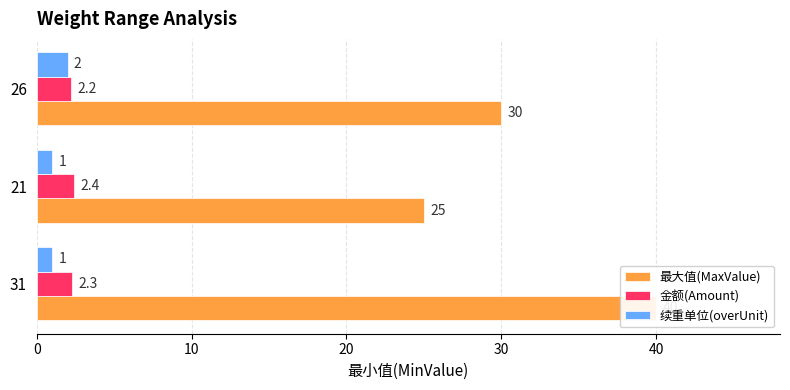

Rank the categories by 金额(Amount) value from highest to lowest.

10, 0, 20